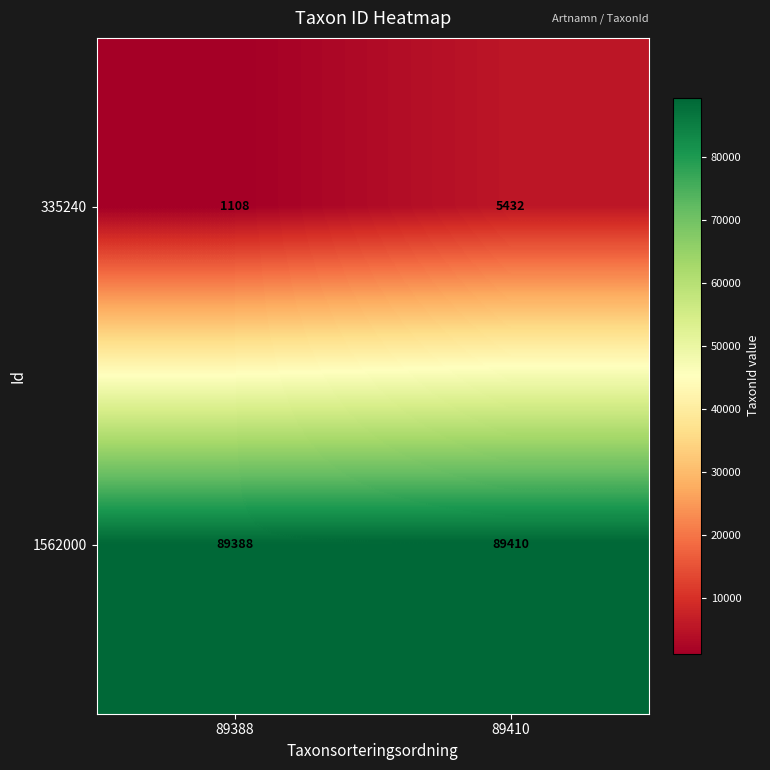

At how many categories does at least one series exceed 4454?

2